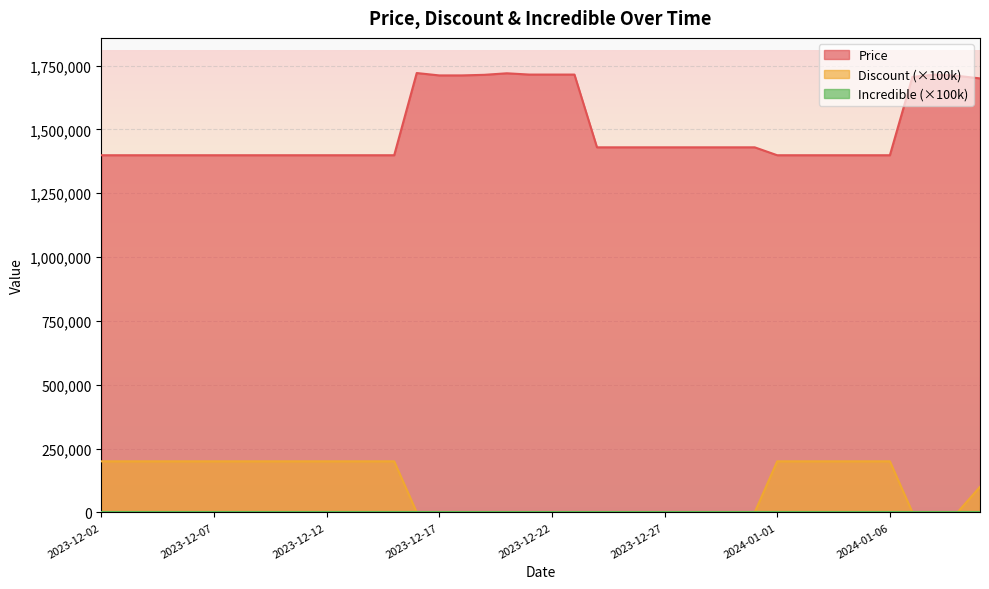

What is the total value across all series at 2023-12-24?

1430000